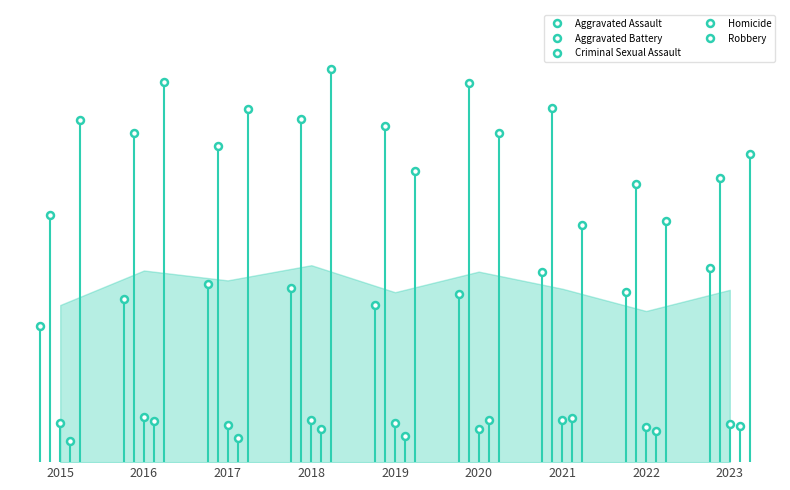

What is the total value across all series at 2023?

1238